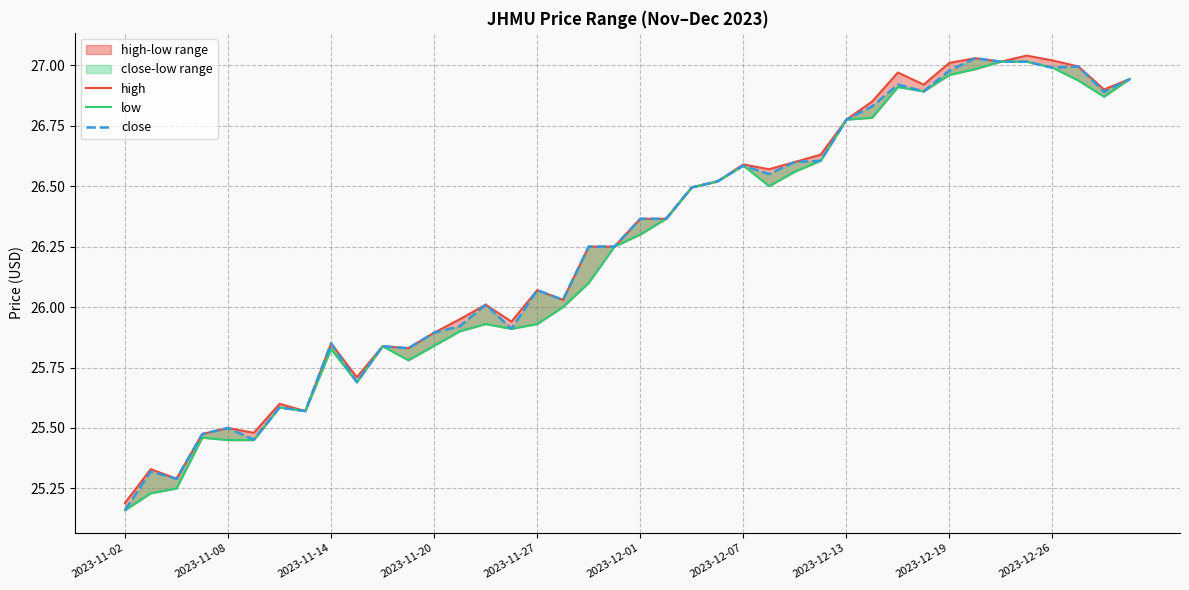

What is the approximate value of low at 29?

26.8